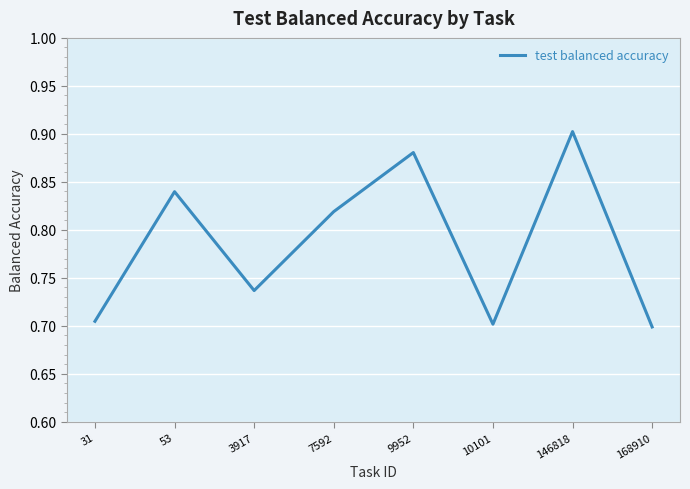

Does the chart have visible grid lines?

Yes